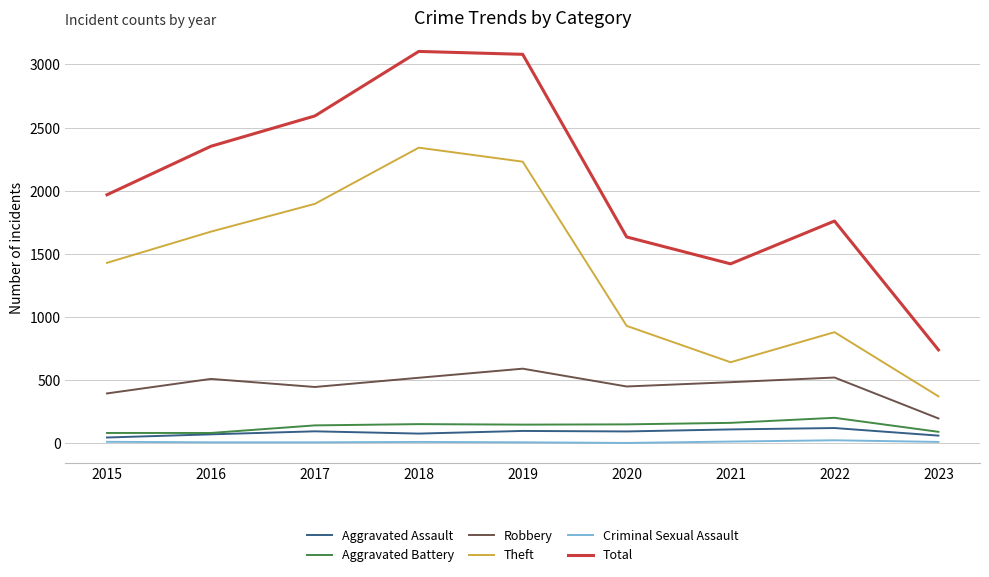

What is the maximum value shown in the chart?

3103